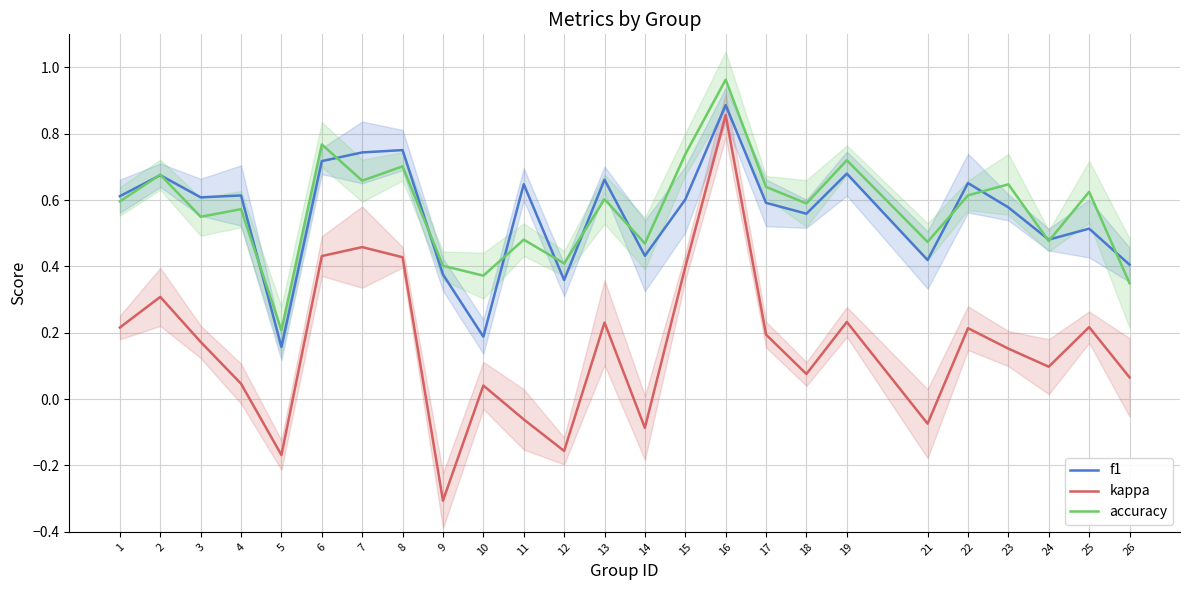

Where is the first local minimum for f1?

3